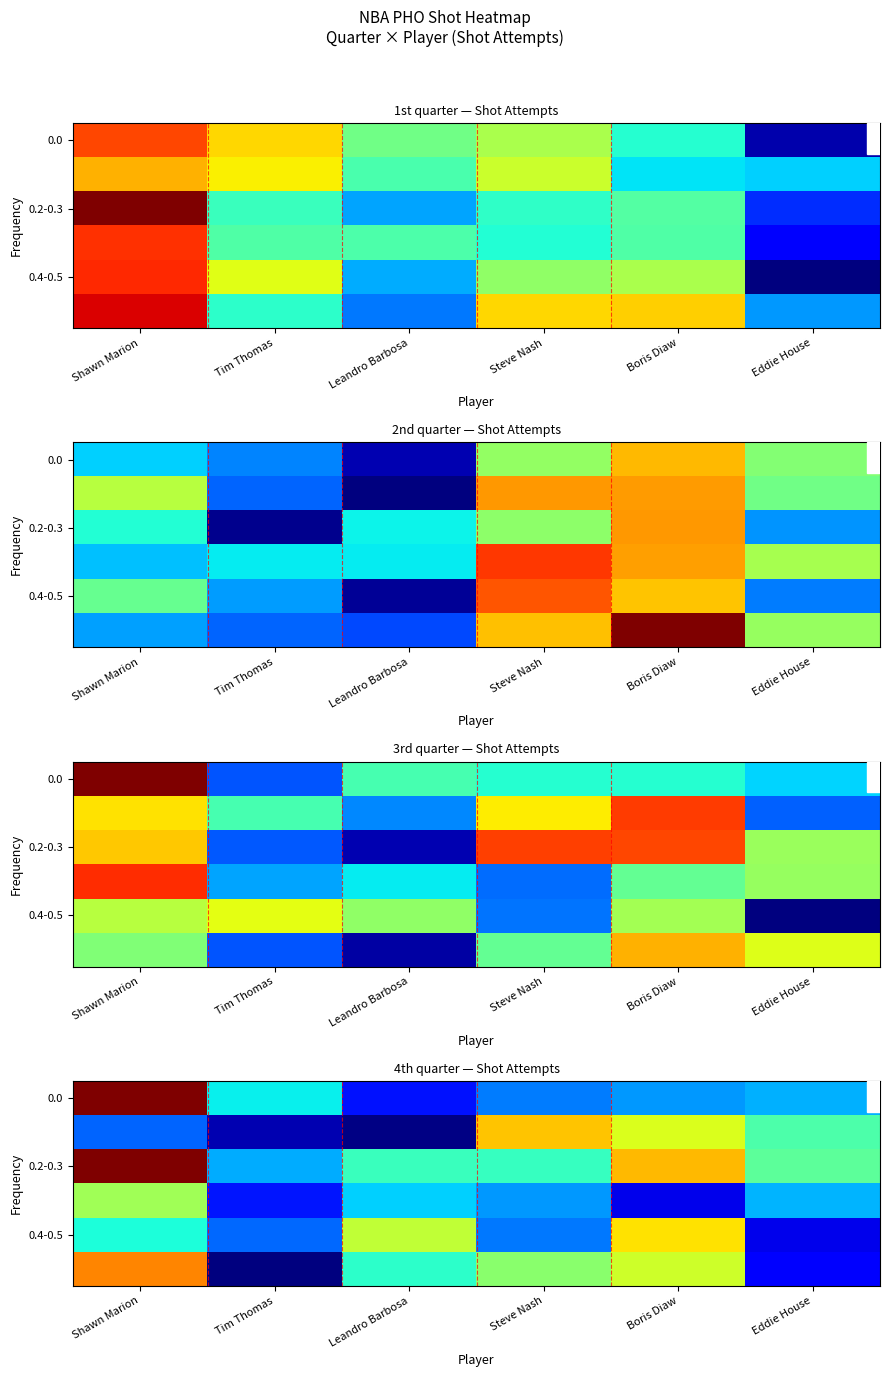

At how many categories does at least one series exceed 2?

6